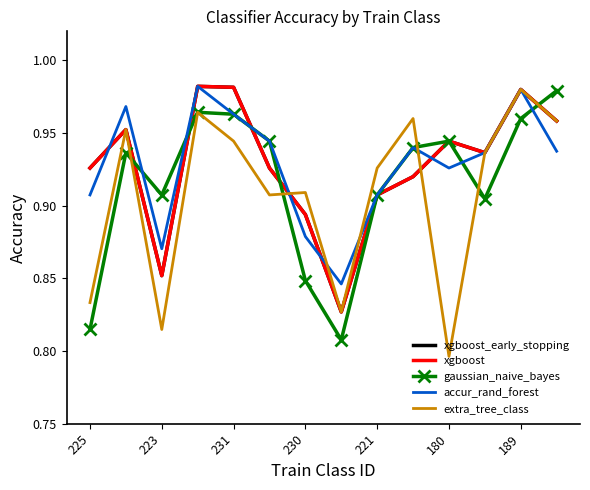

What is the label of the 3rd point from the right?

11